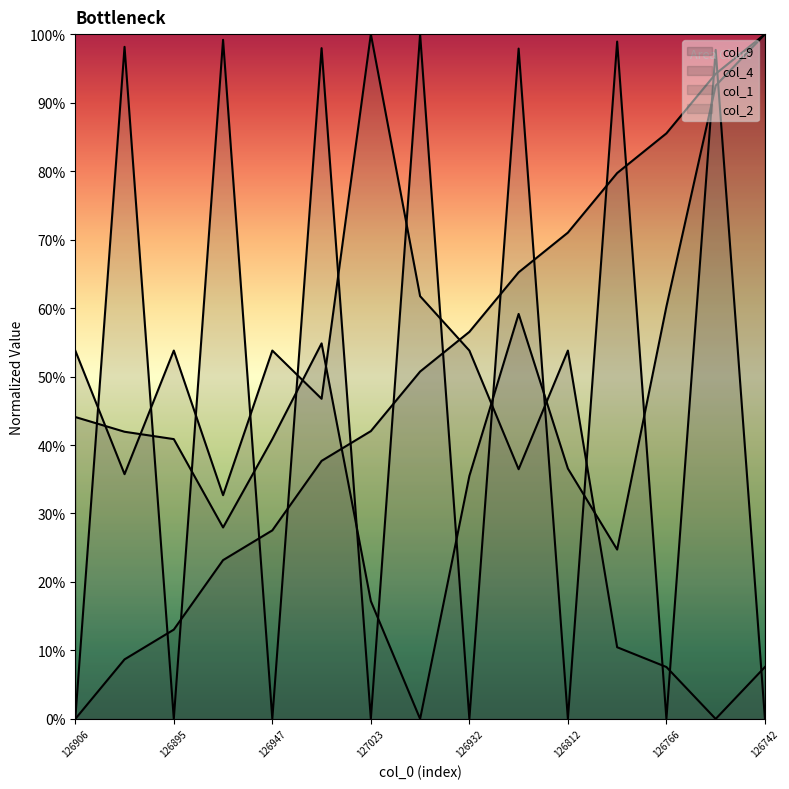

True or false: col_9 has more than 1 points higher than both neighbors.

False